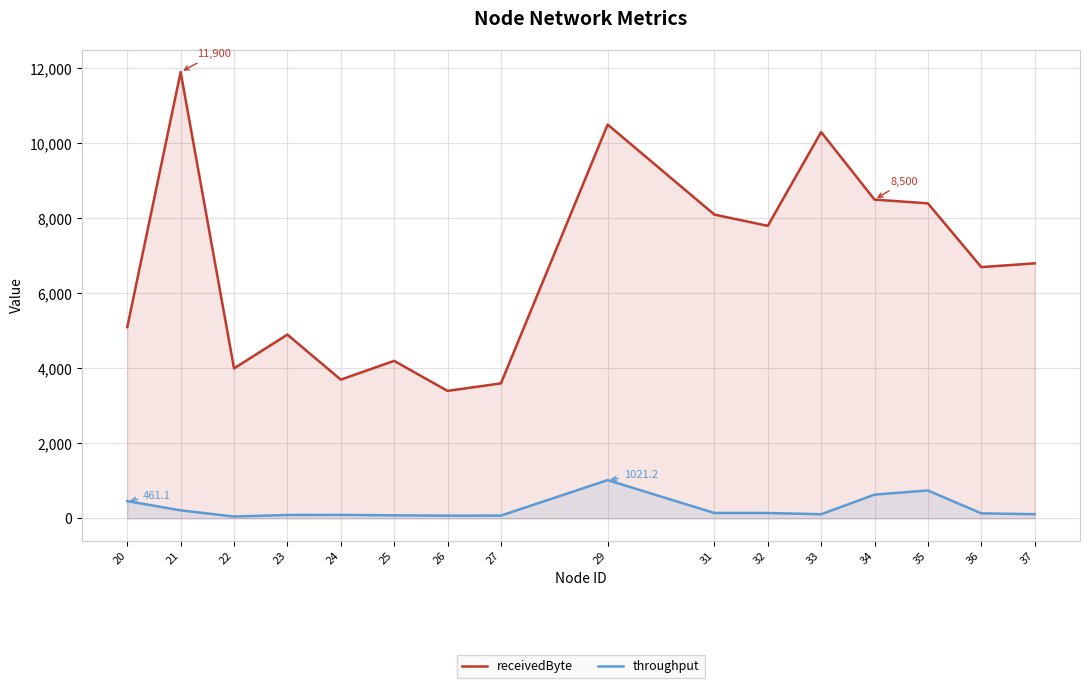

Which series changed the most between 21 and 31?

receivedByte